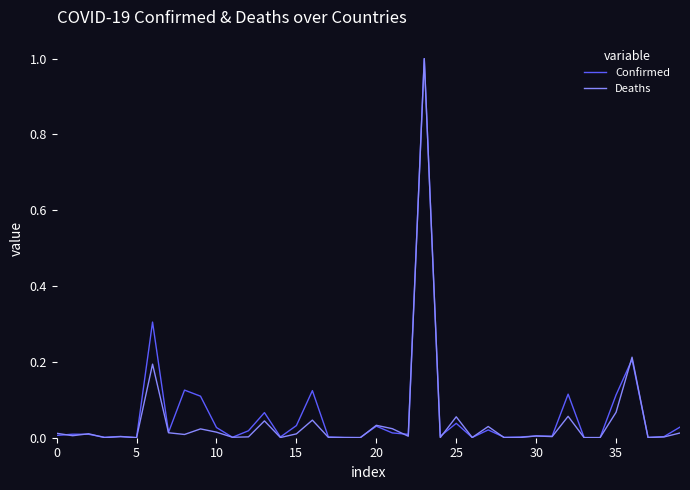

Which series has the largest range (max minus min)?

Deaths